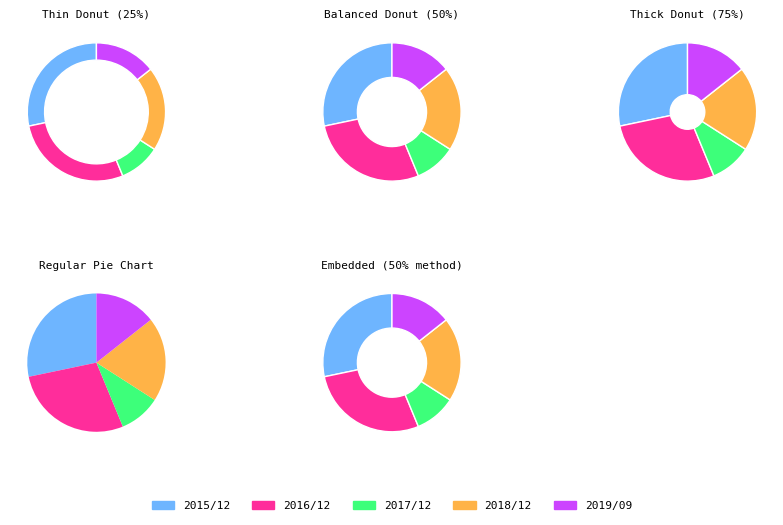

What is the spread (max minus min) of values at 2017/12?

7563